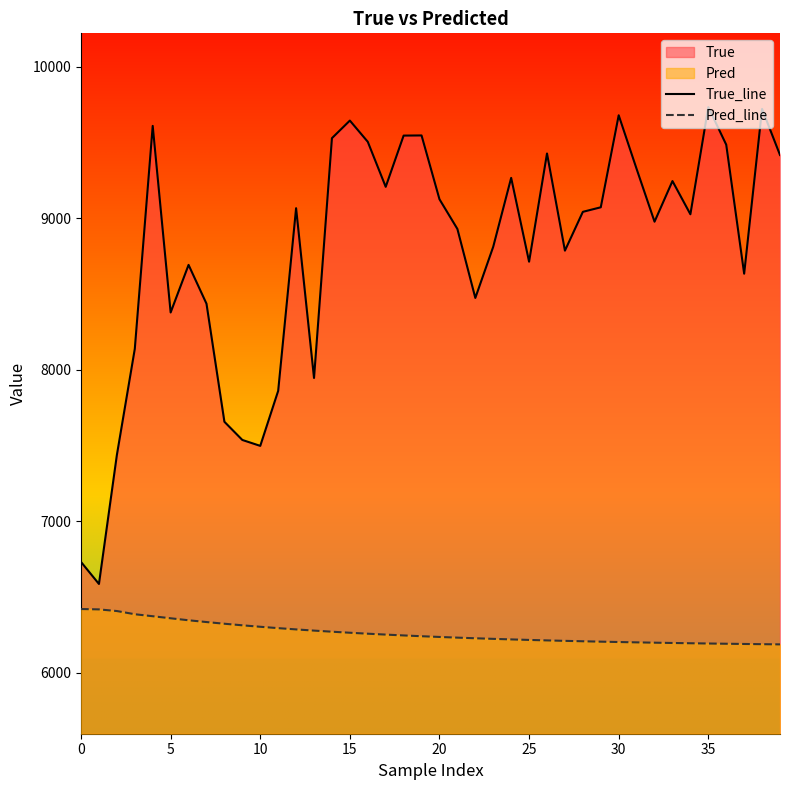

True or false: True_line has a value of 6732.0 at 0.

True